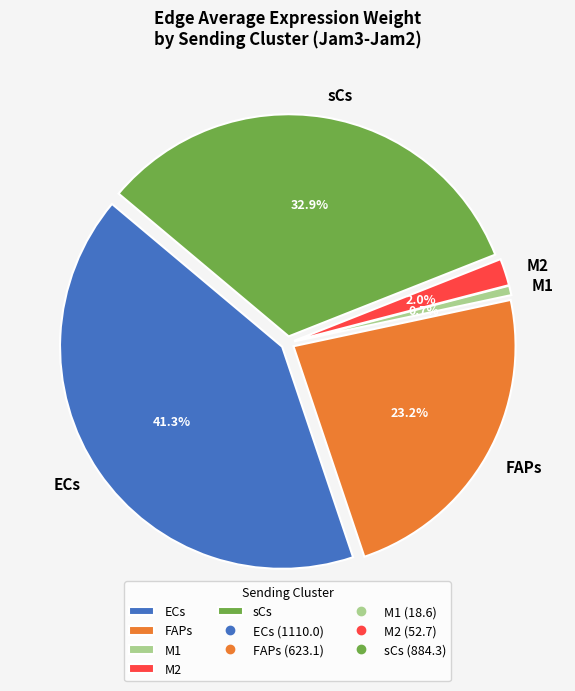

Which has a higher value, FAPs or M2?

FAPs